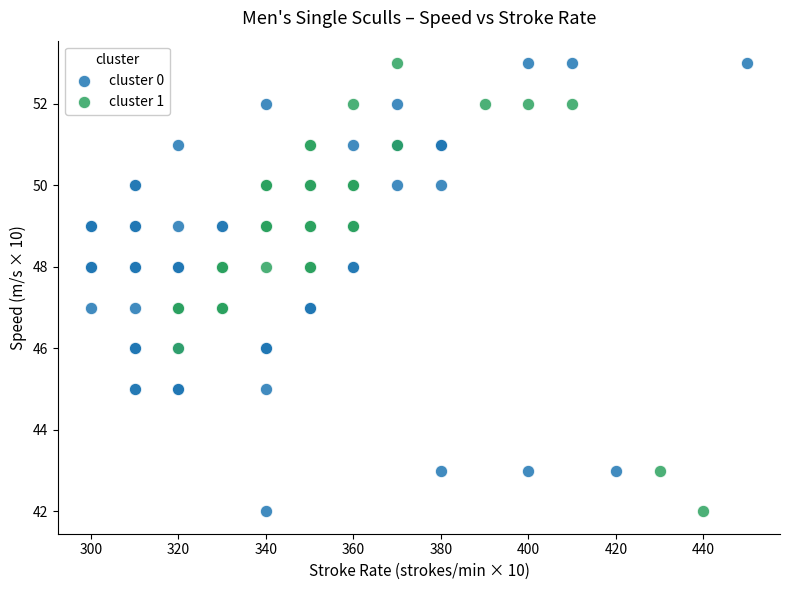

What are all the series names shown in the legend?

cluster 0, cluster 1